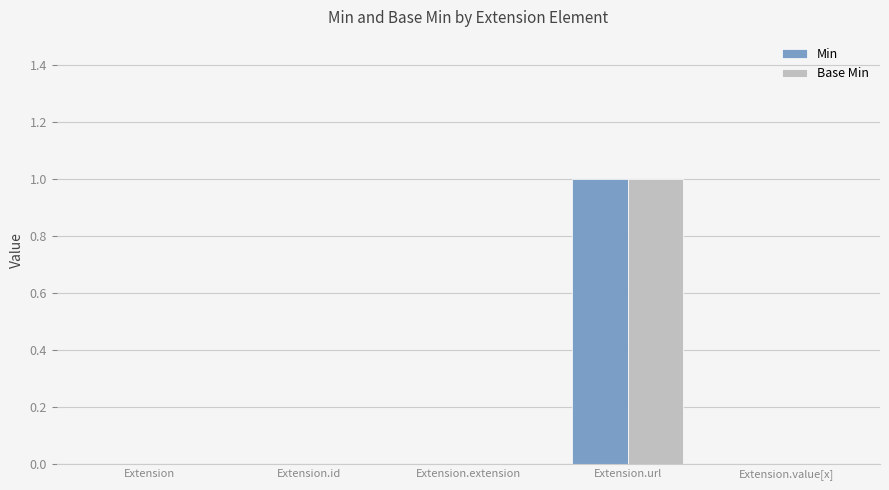

Reading left to right, list all the values displayed in this chart.

Min: Extension=0	Extension.id=0	Extension.extension=0	Extension.url=1	Extension.value[x]=0
Base Min: Extension=0	Extension.id=0	Extension.extension=0	Extension.url=1	Extension.value[x]=0